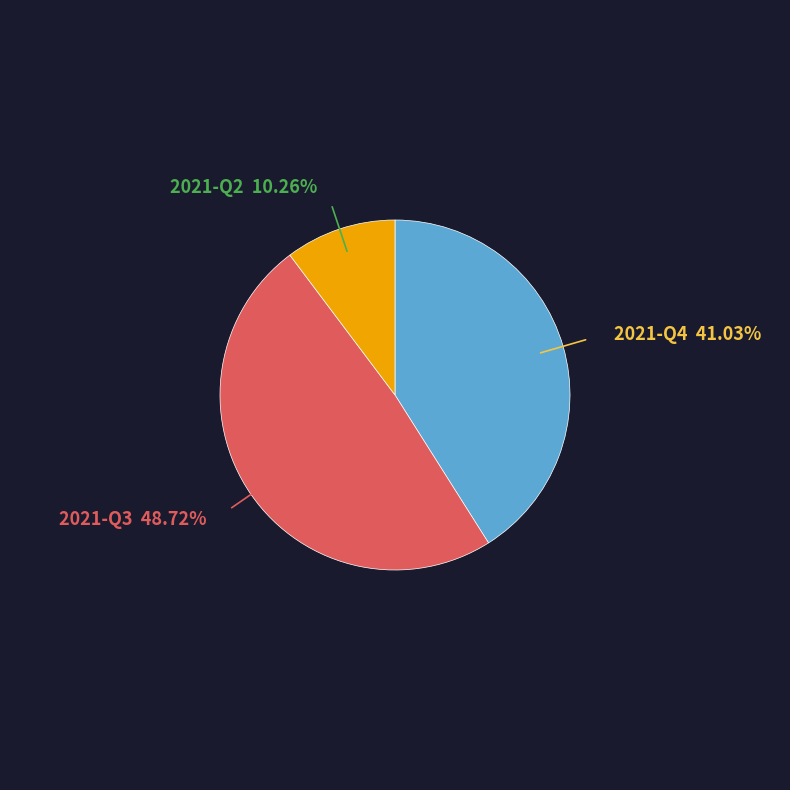

Does 2021-Q3 account for over 50% of the chart?

No